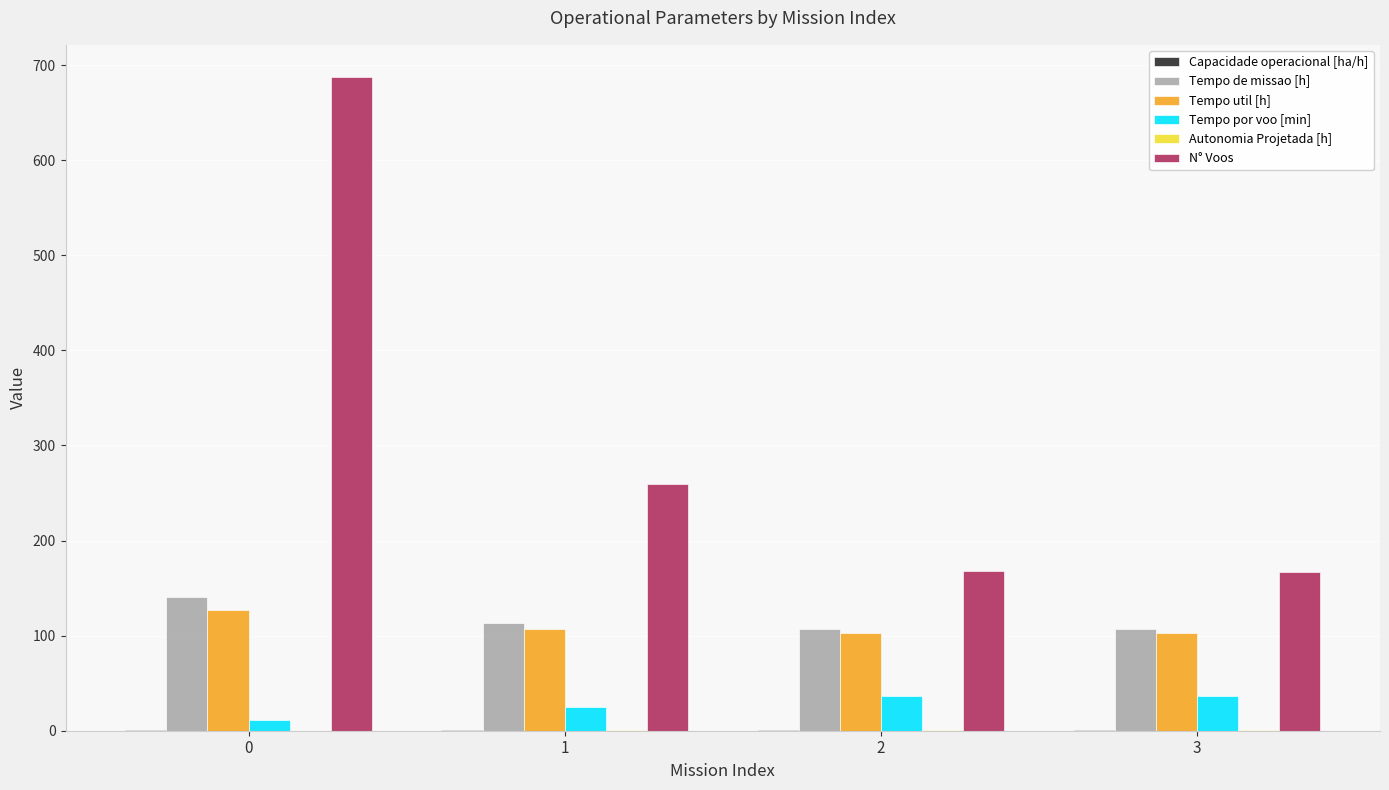

The N° Voos series shows 1203.5 at 0. True or false?

False